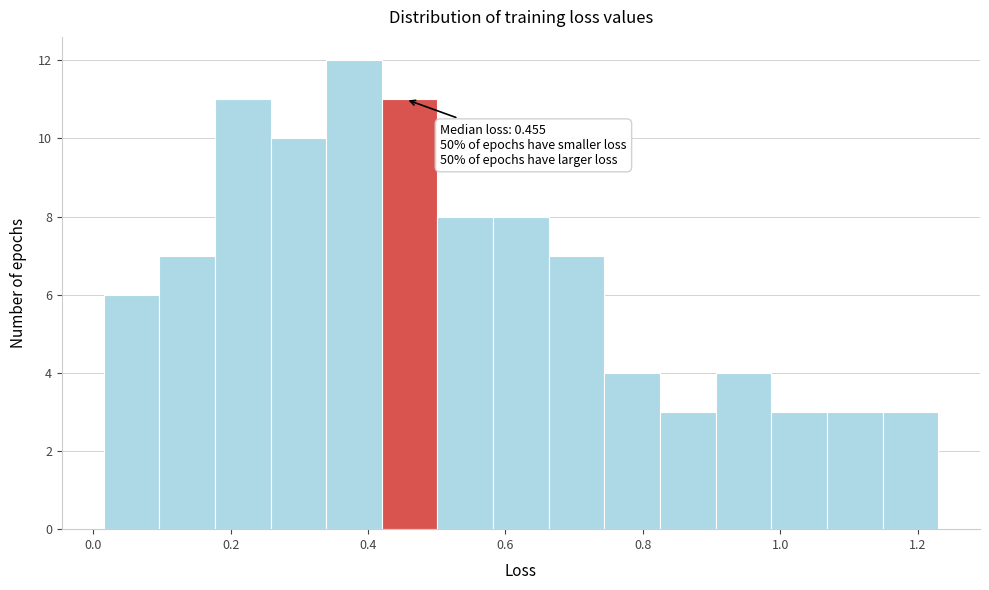

Over which range of the x-axis is the bar tallest?

0.34 to 0.42